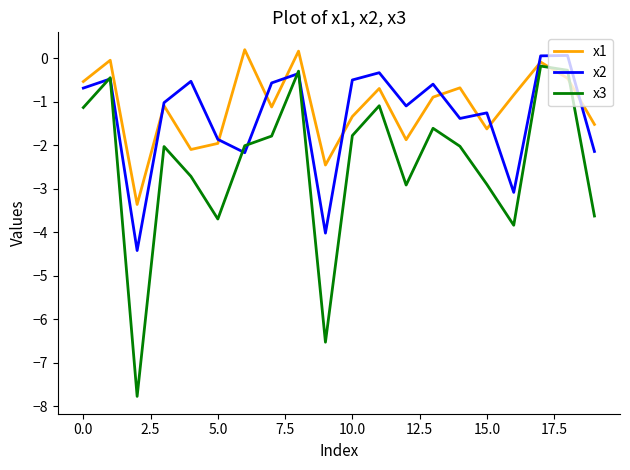

What is the lowest value of the x1 series?

-3.4